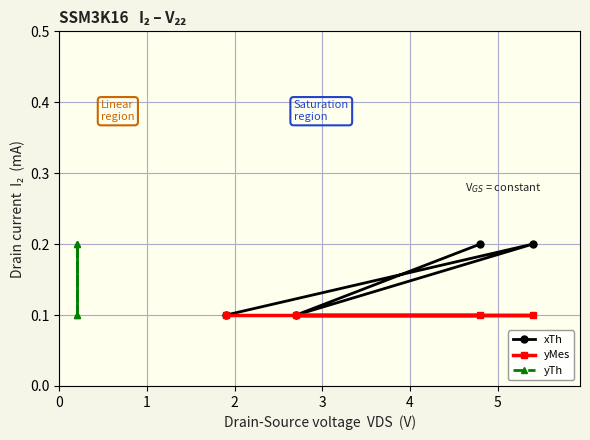

What is the value of the xTh point at the 4th from the left?

0.2